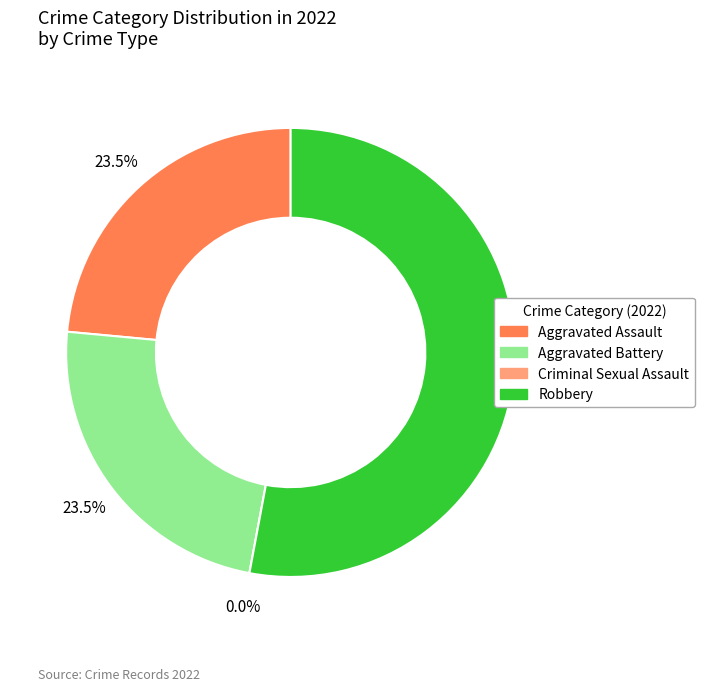

Rank the categories by value from highest to lowest.

Robbery, Aggravated Assault, Aggravated Battery, Criminal Sexual Assault